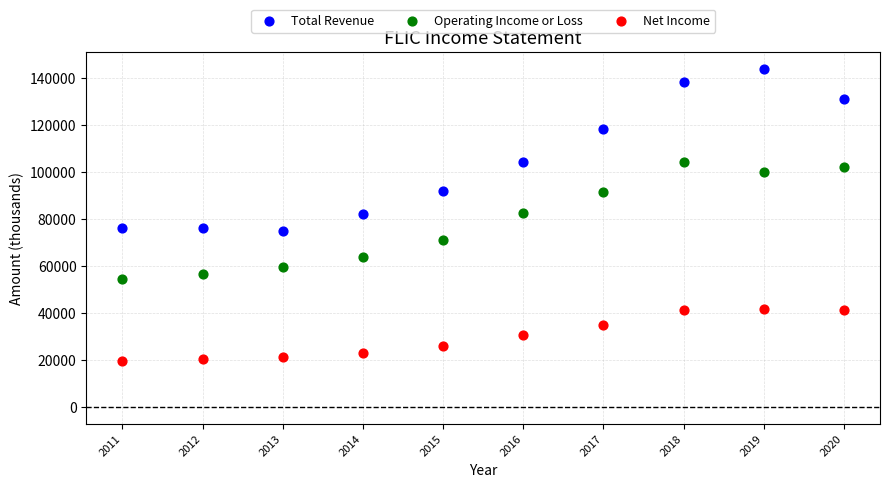

Across all data points, what is the range of X values (max minus min)?

9